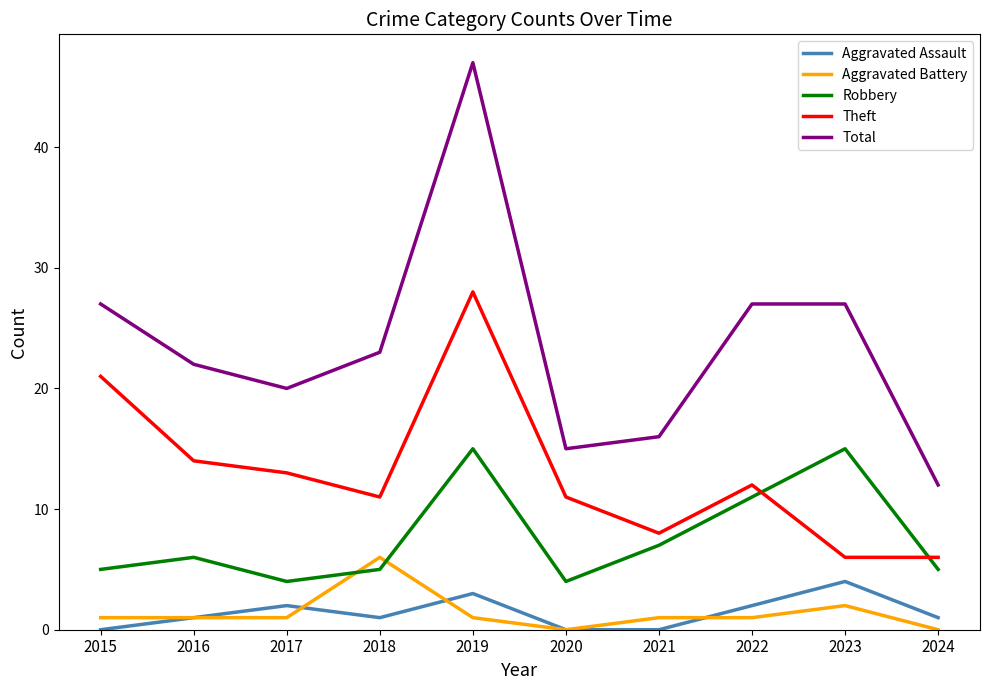

Where is the first local minimum for Total?

2017